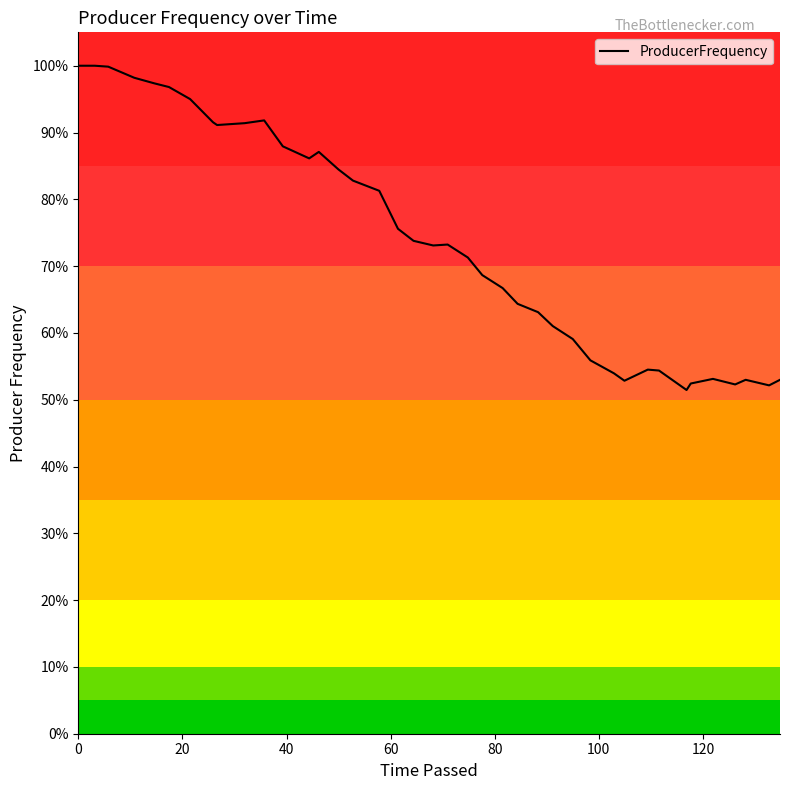

What is the sum of all values?

29.5